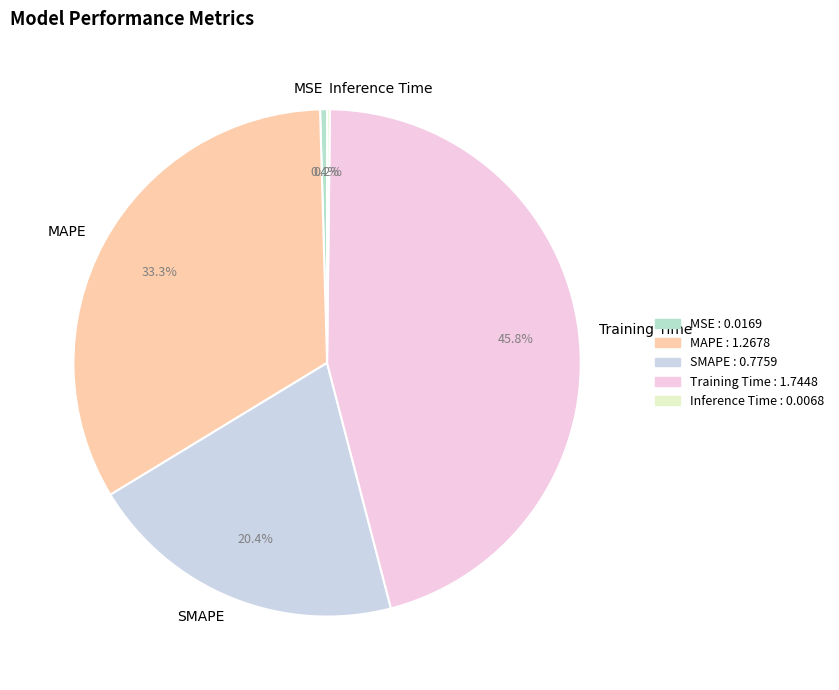

Which has a higher value, MSE or Training Time?

Training Time